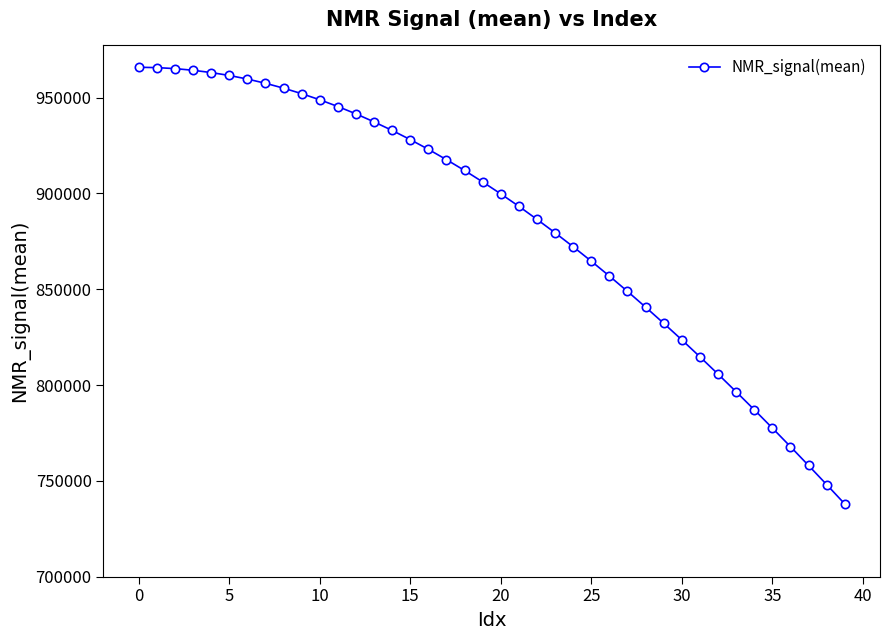

What is the maximum value shown in the chart?

965854.0